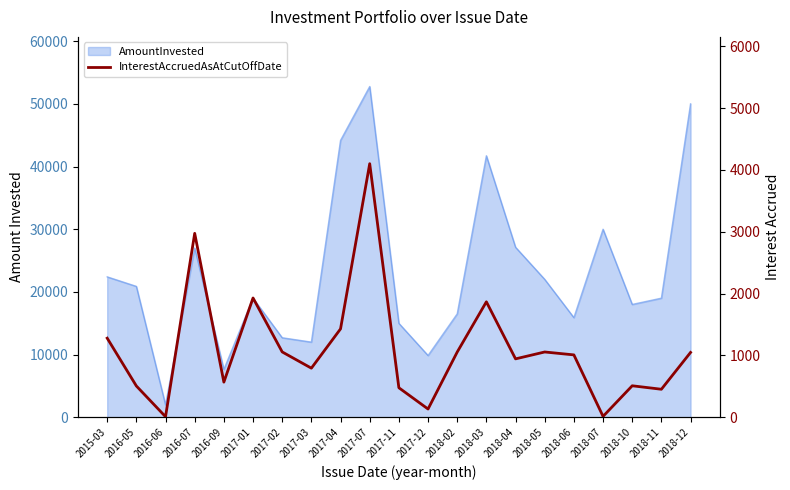

How many points are lower than both their immediate neighbors (excluding endpoints)?

7